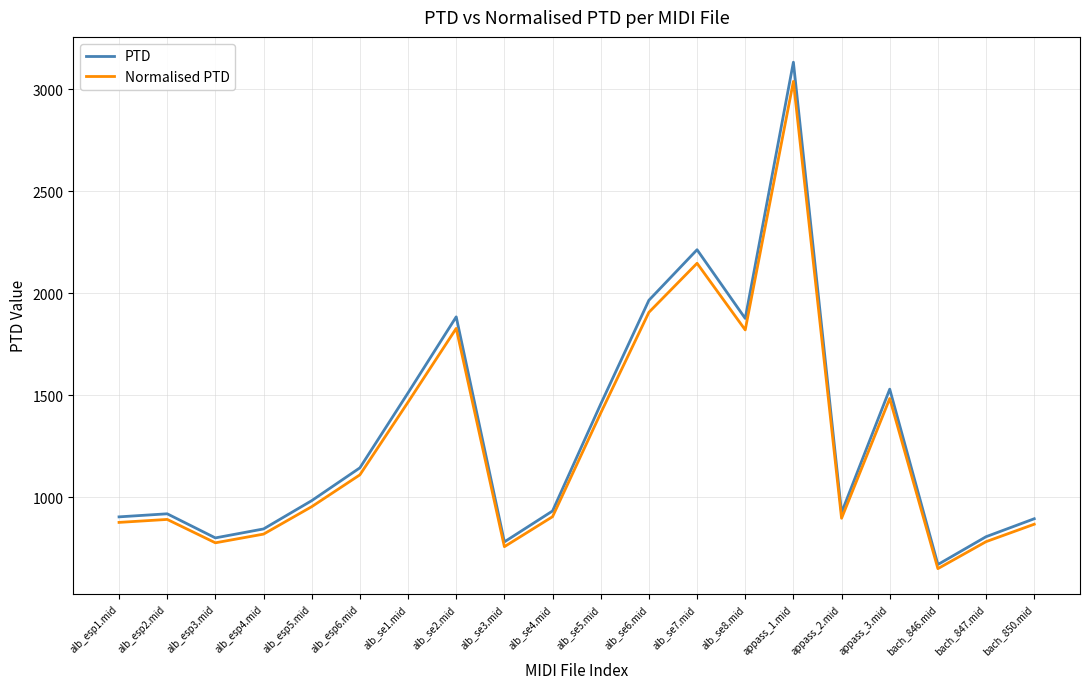

Rank the series by their average value, from highest to lowest.

PTD, Normalised PTD